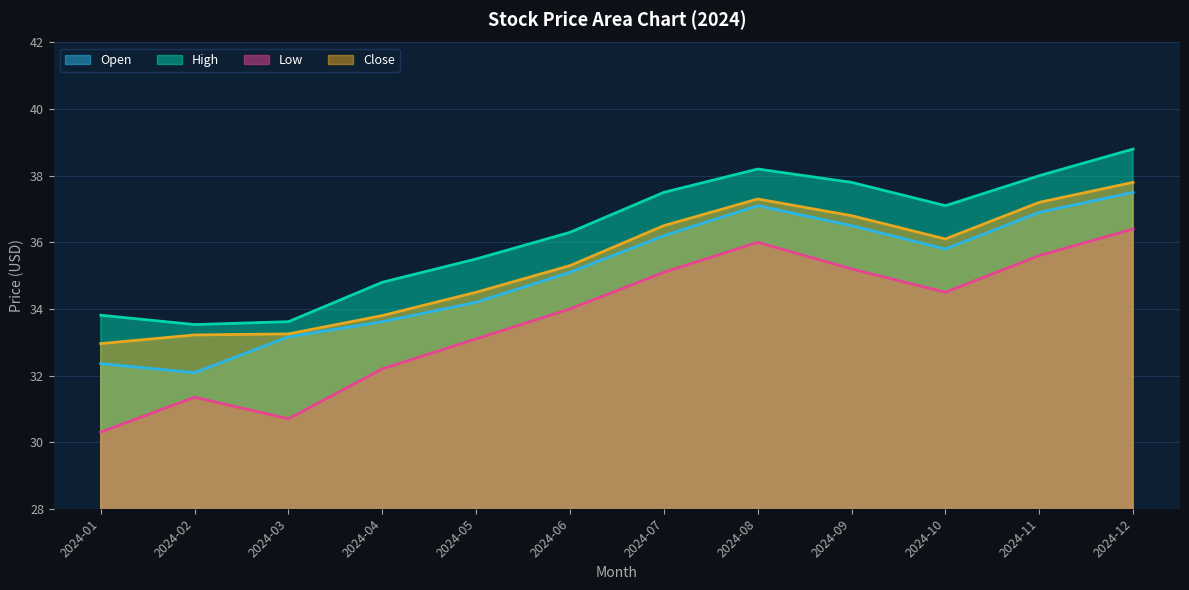

Is the value of High at 2024-08 greater than the value of Close at 2024-12?

Yes